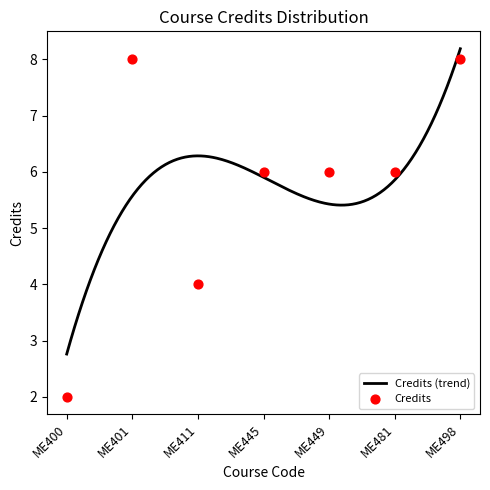

Approximately how many times larger is the value at ME400 compared to ME449?

0.3